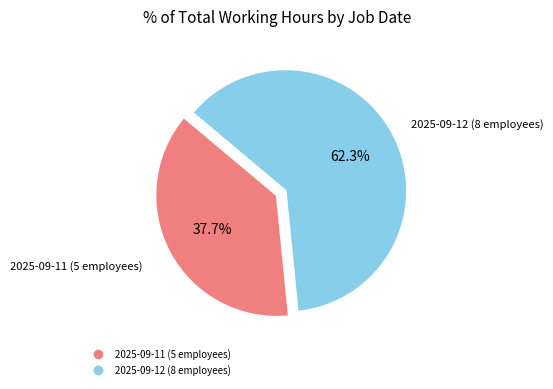

What percentage is the 2025-09-12 (8 employees) slice, to the nearest percent?

62%